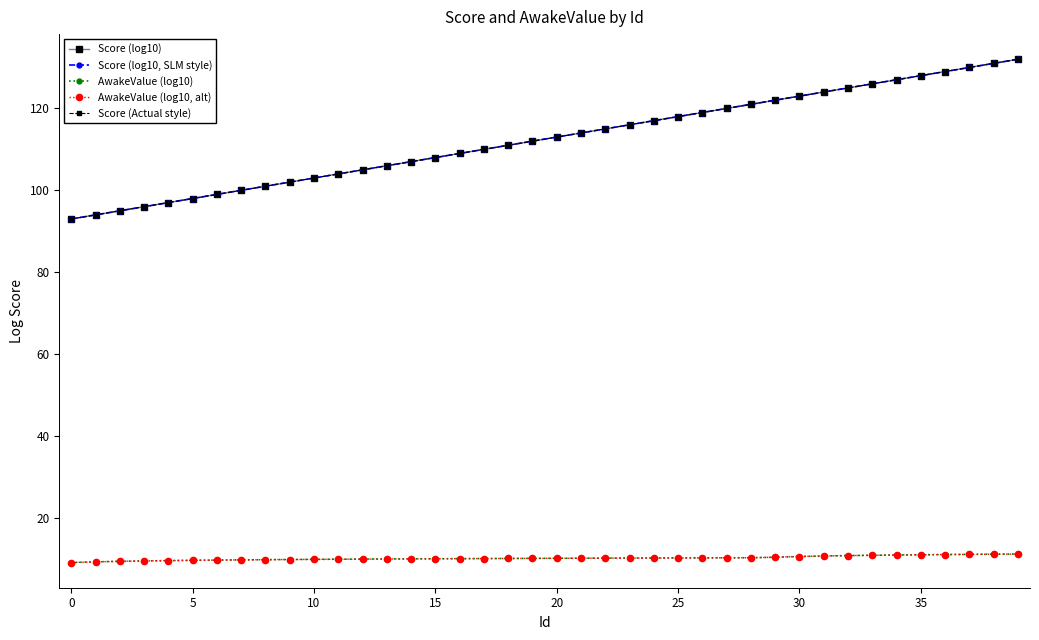

How many lines are shown in the chart?

5